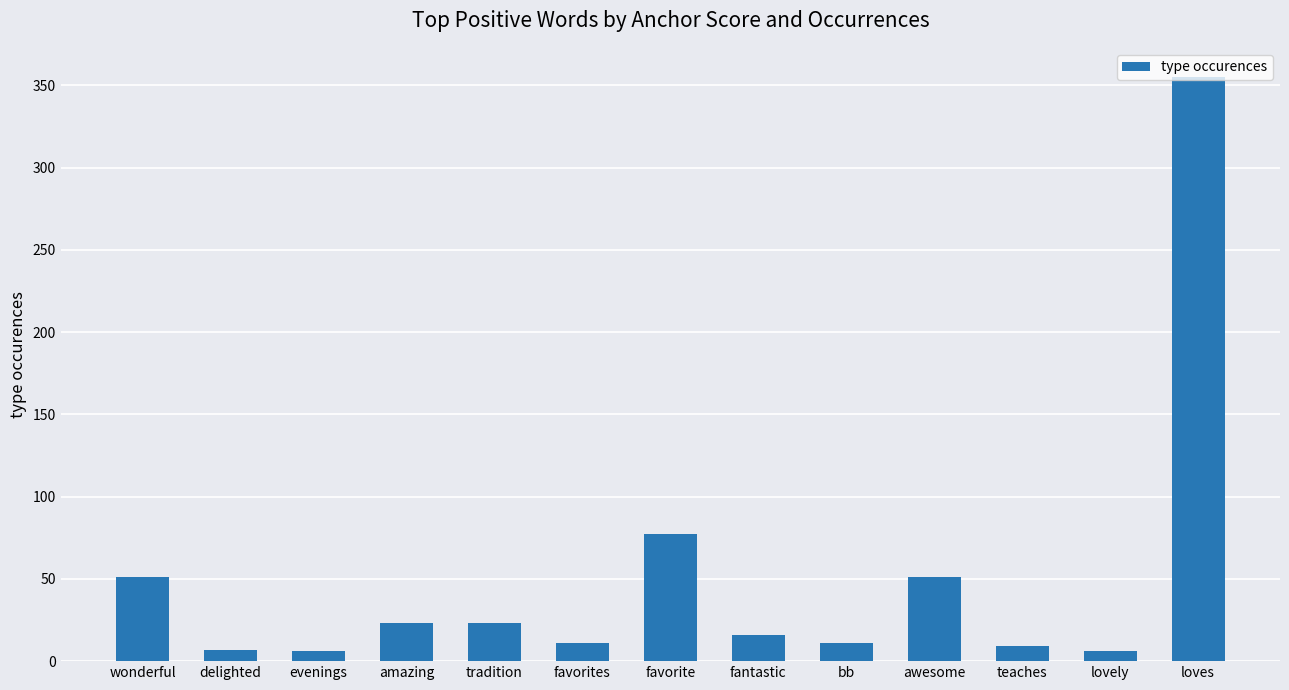

Read the value at bb, to the nearest 10.

10